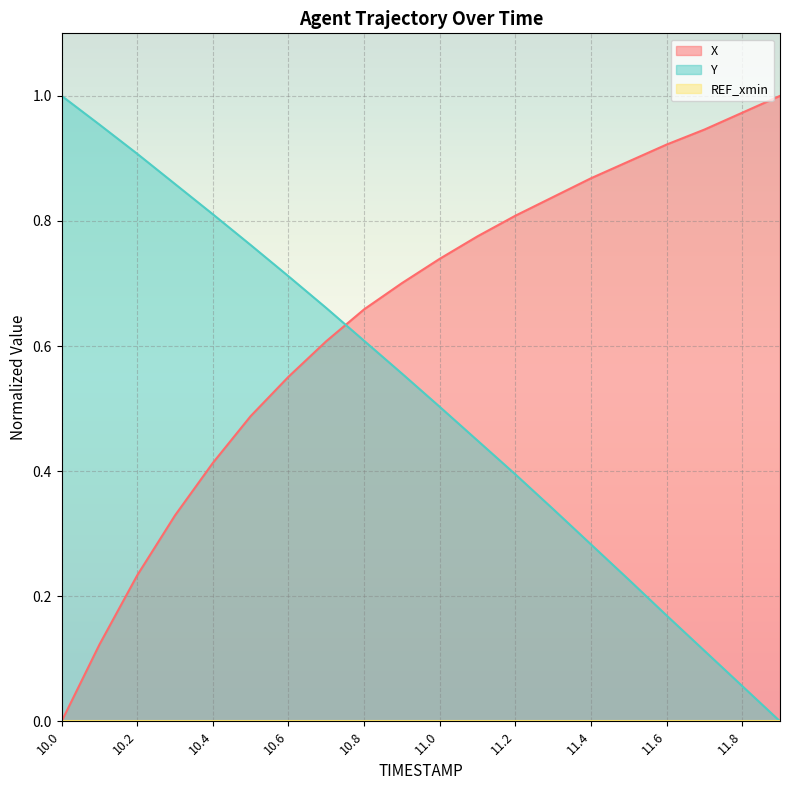

What is the label of the 13th point from the left?

11.2